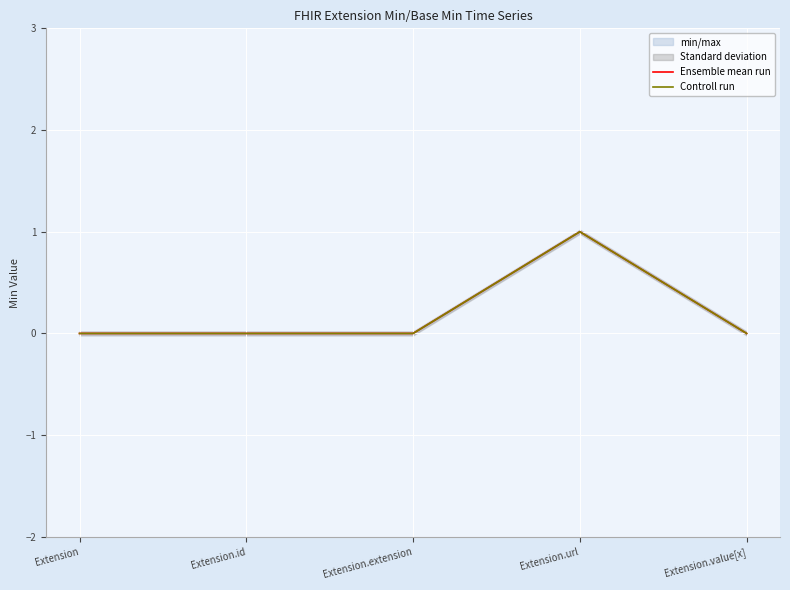

What position from the left is Extension.value[x]?

5